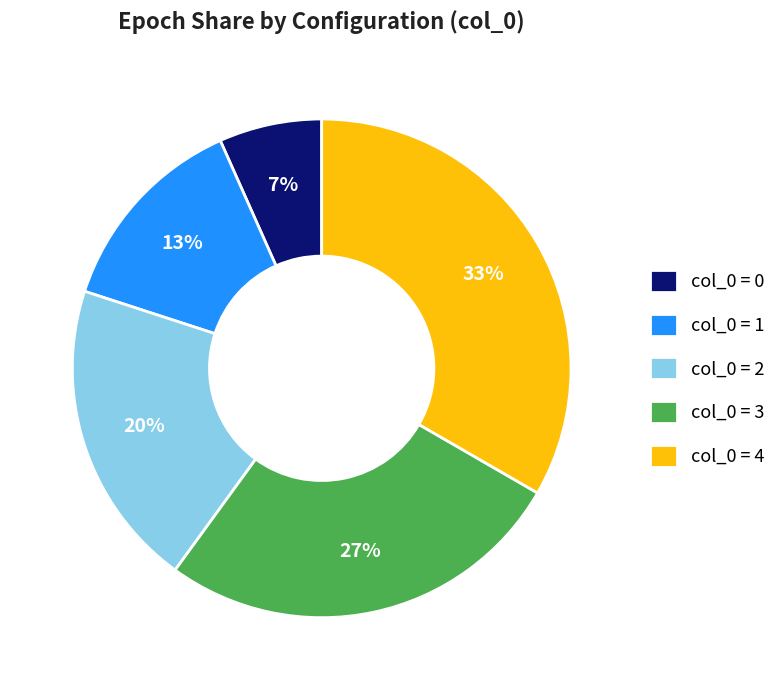

True or false: col_0 = 3 accounts for 27% of the total.

True